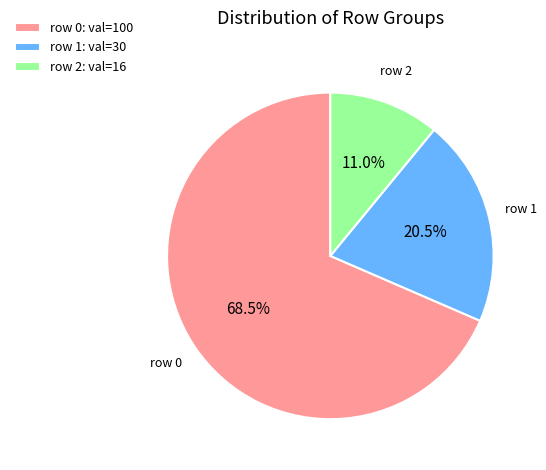

Is there a majority slice in this chart?

Yes